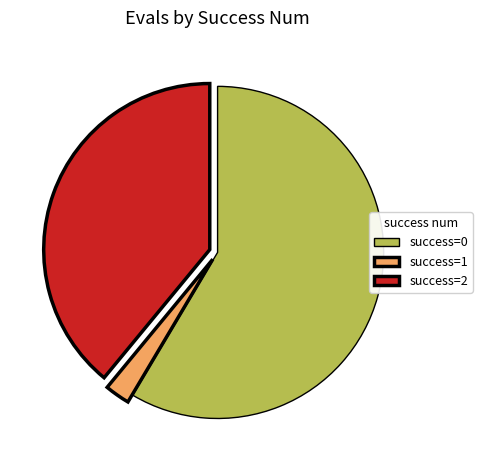

Does any single category account for the majority?

Yes